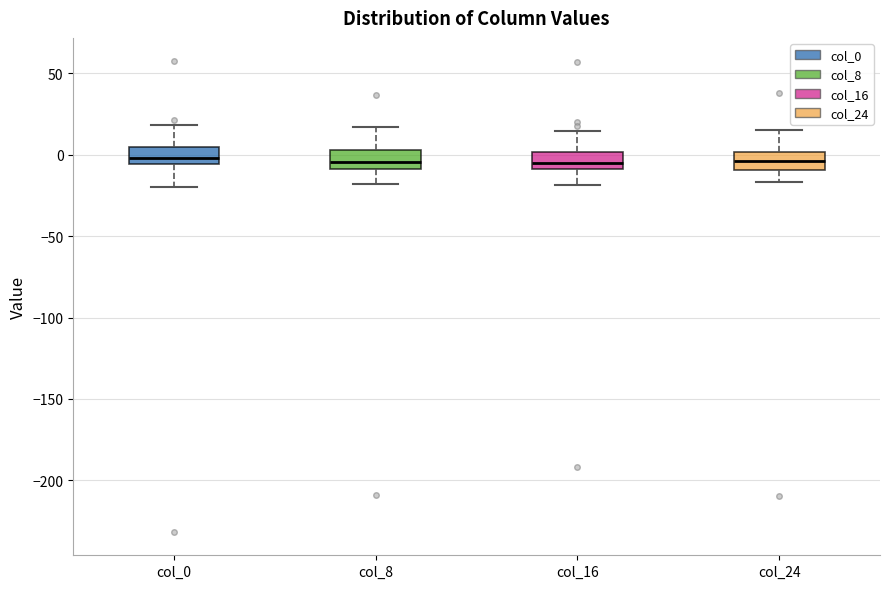

Where does the median line of the box for col_16 sit on the y-axis? The values are not printed on the chart, so give them approximately, as read against the axis.

-5